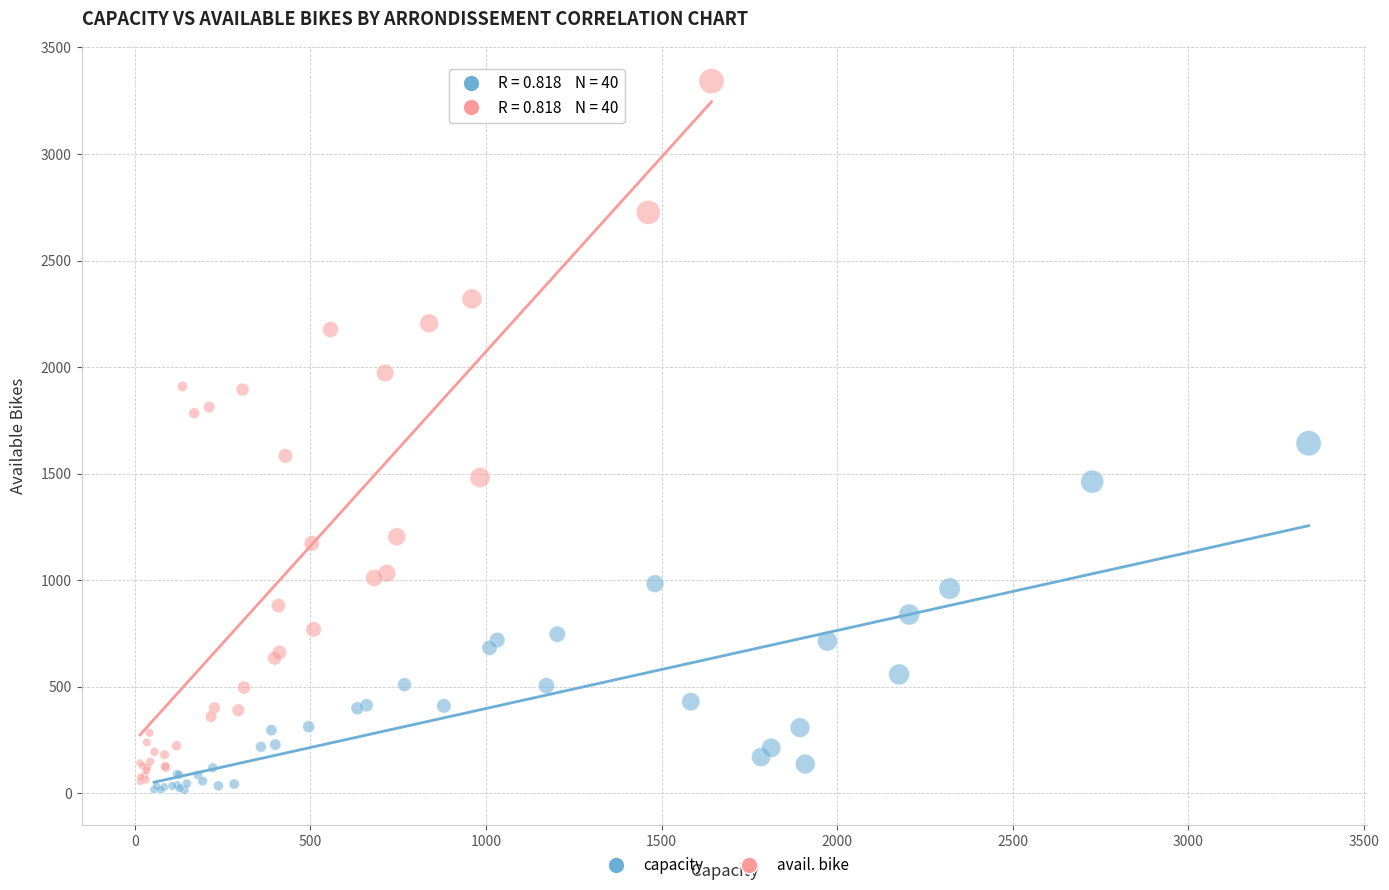

Which series contains the highest Y value?

avail. bike